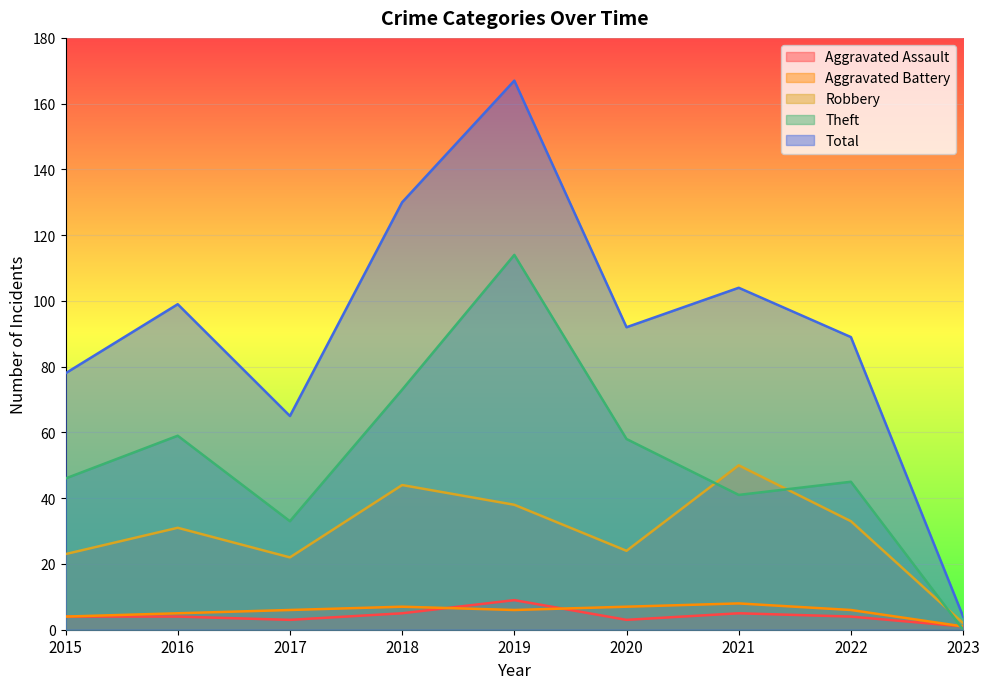

Rank the series at 2023 from lowest to highest value.

Theft, Aggravated Assault, Aggravated Battery, Robbery, Total